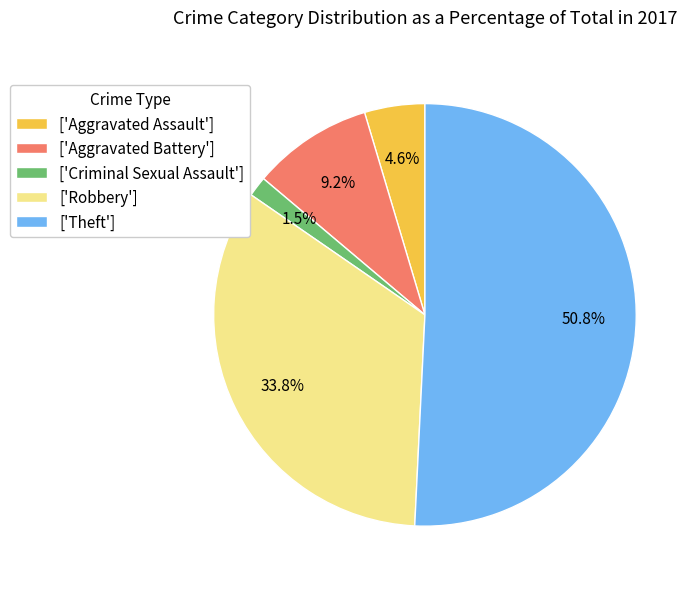

What is the smallest slice in the pie chart?

['Criminal Sexual Assault']